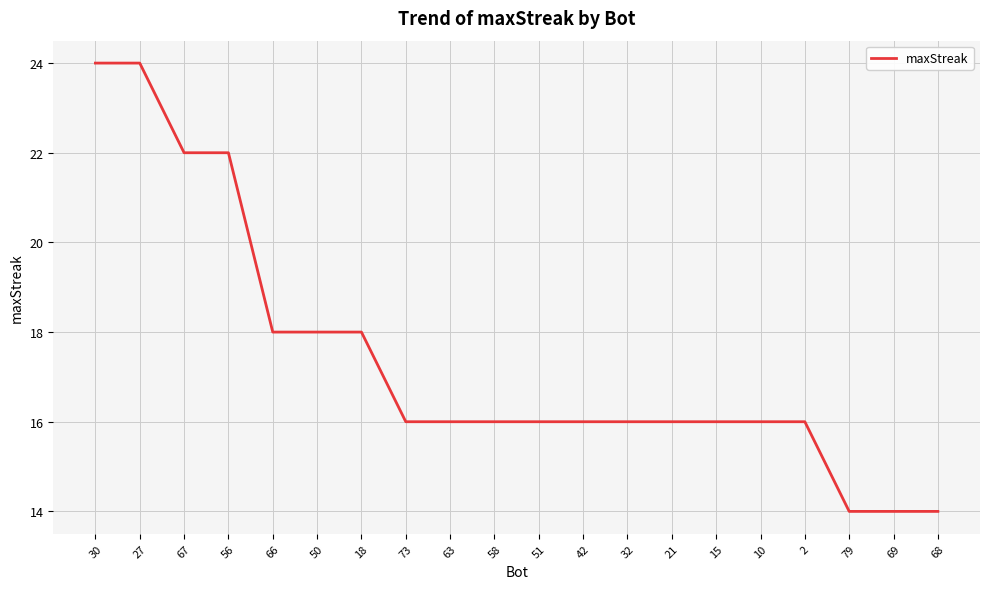

What is the maximum value shown in the chart?

24